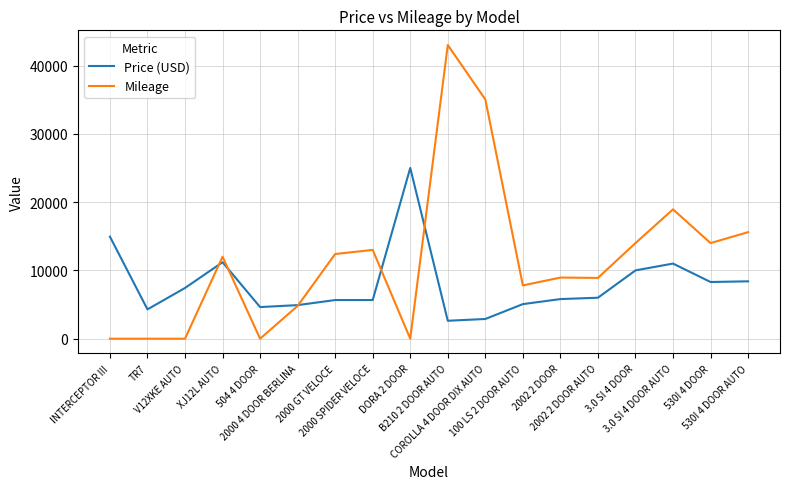

Which series has the largest range (max minus min)?

Mileage